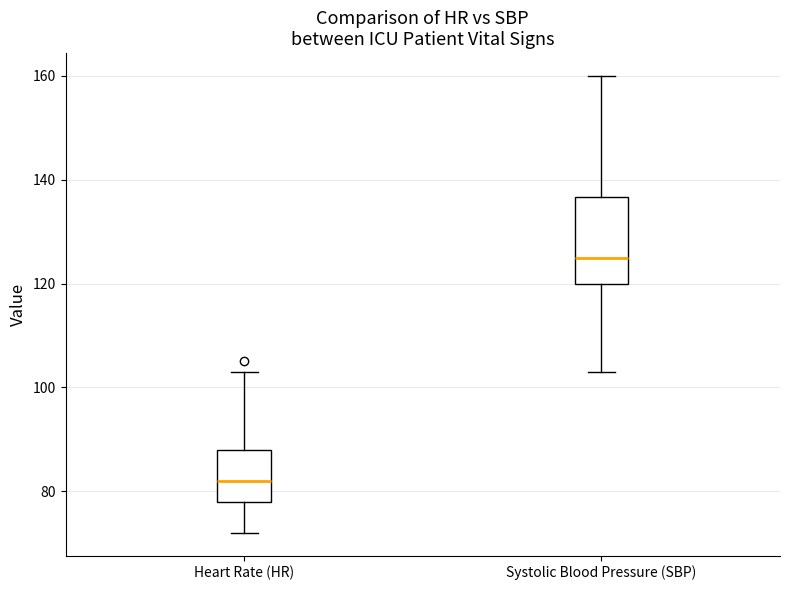

Reading left to right, read every box against the y-axis: the position of its median line, the range the box covers, and the ends of its whiskers. The values are not printed on the chart, so give them approximately, as read against the axis.

Heart Rate (HR): median 82, box 78 to 88, whiskers 72 to 104
Systolic Blood Pressure (SBP): median 126, box 120 to 136, whiskers 104 to 160